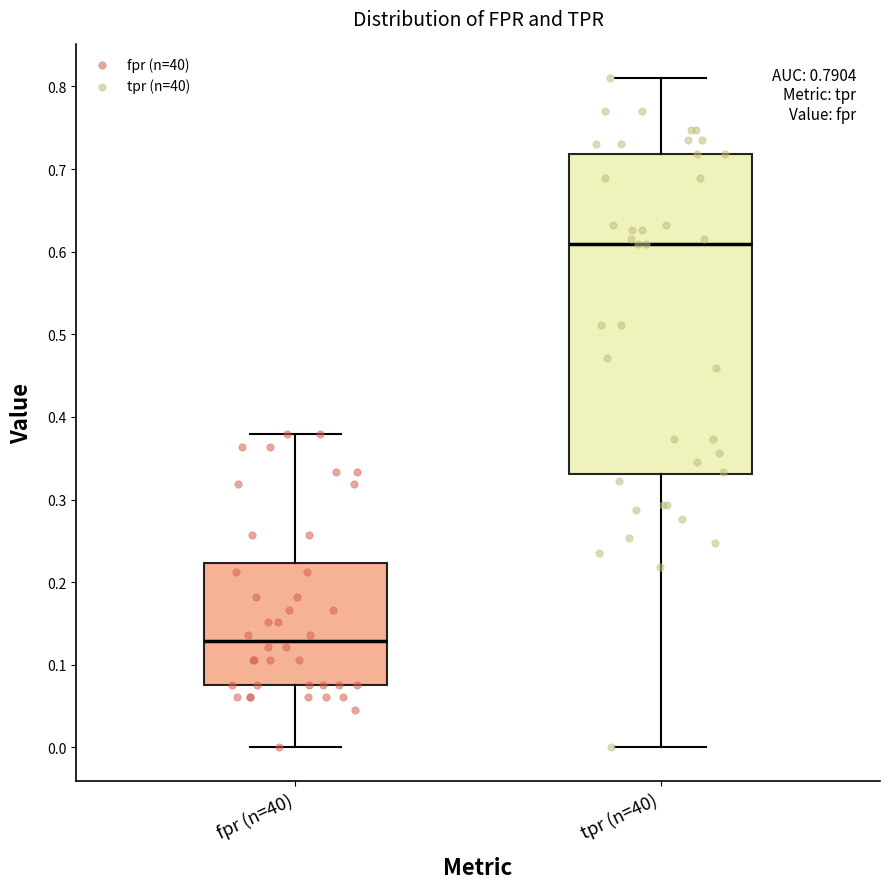

Which box's median line is the lowest?

fpr (n=40)